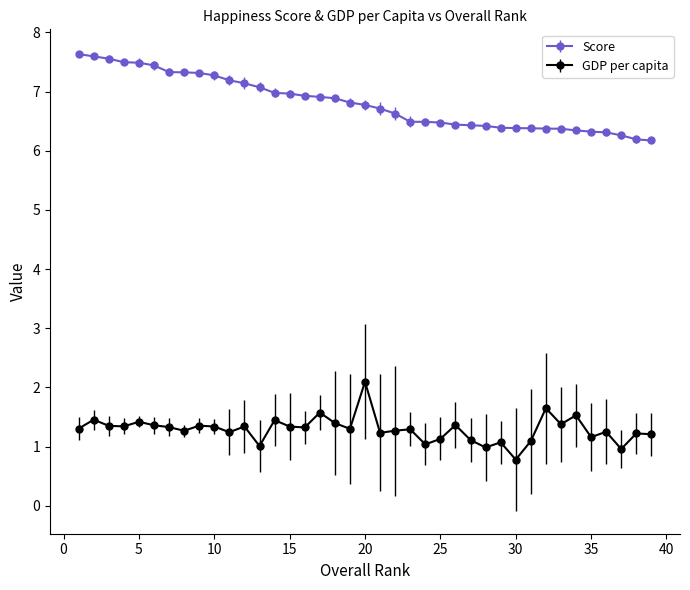

Is this an area chart (filled region under the line)?

No